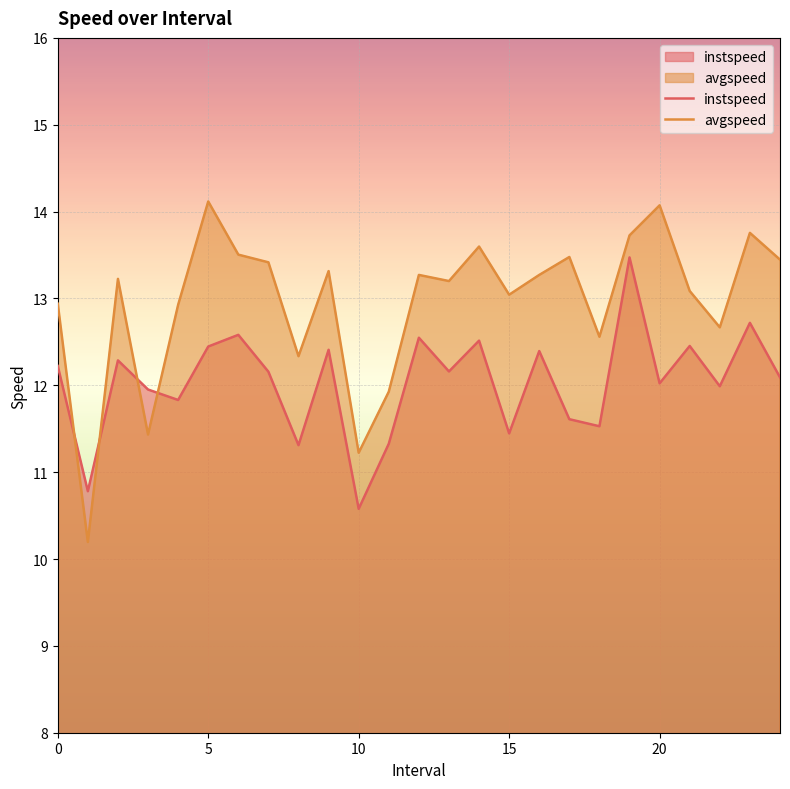

What is the total value across all series at 14?

26.1